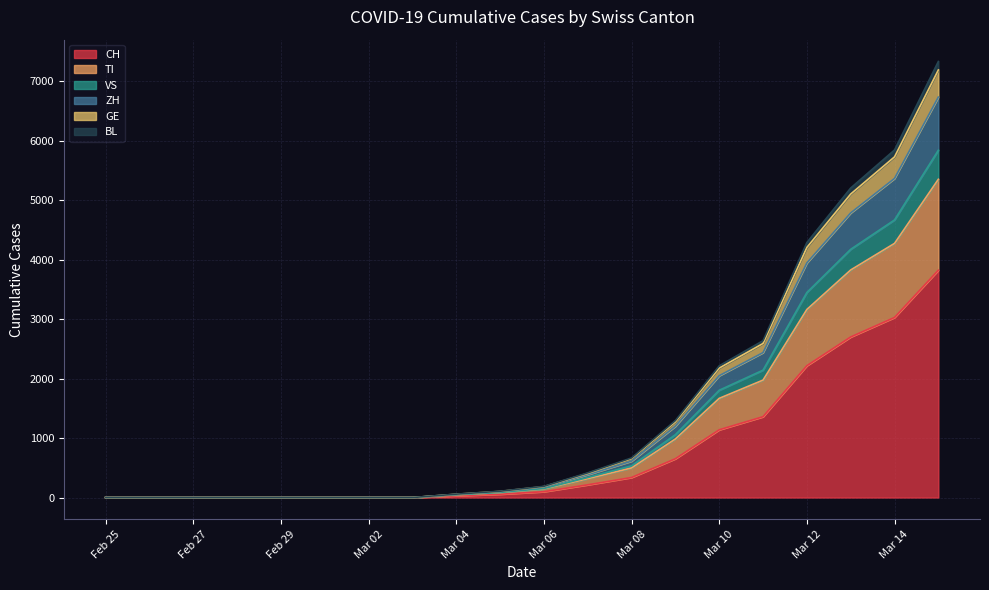

What is the highest value of the CH series?

3823